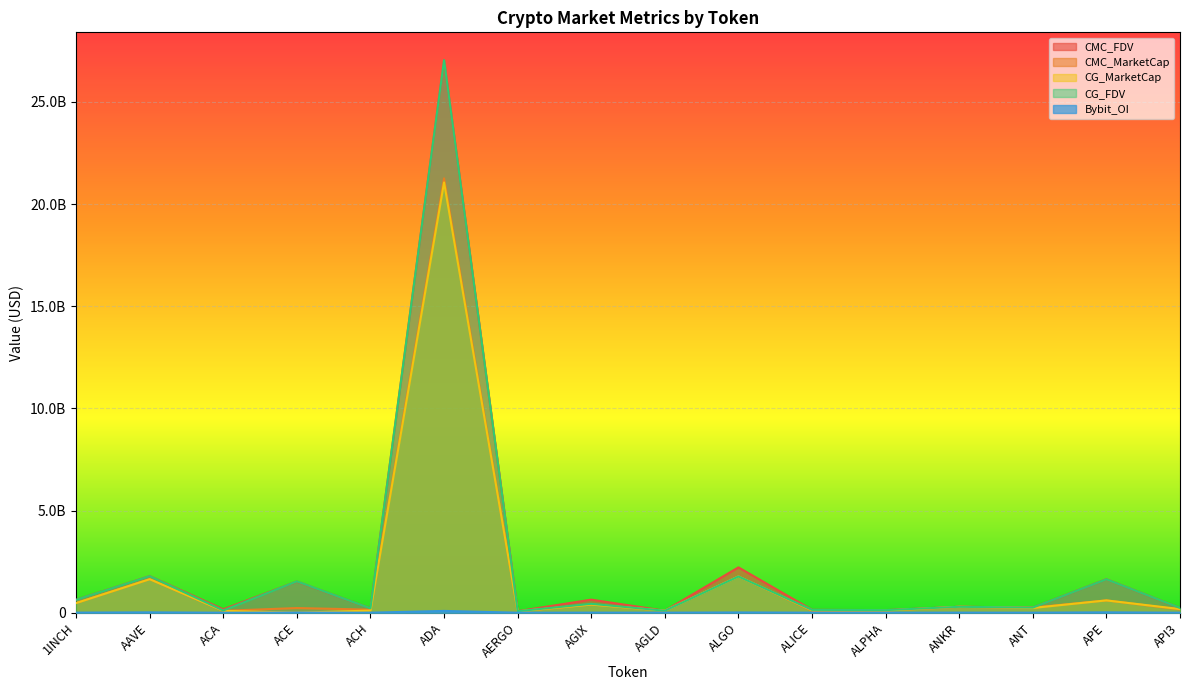

Does the chart display data point markers on the line(s)?

No